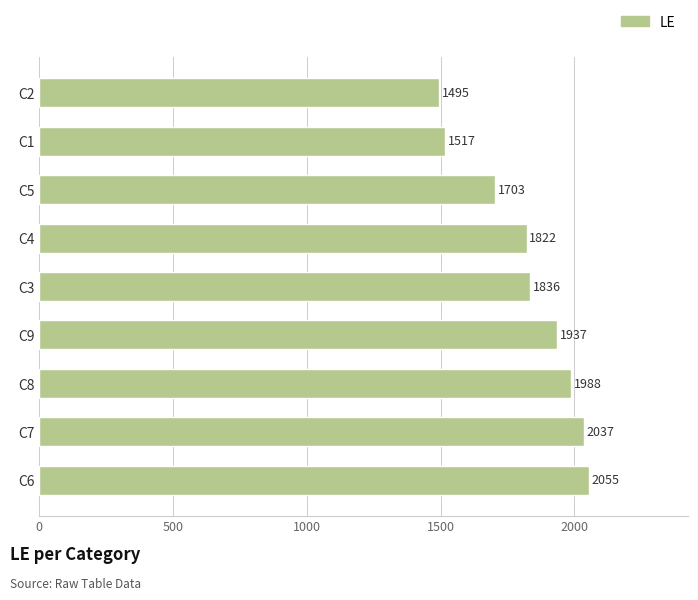

What is the average value?

1821